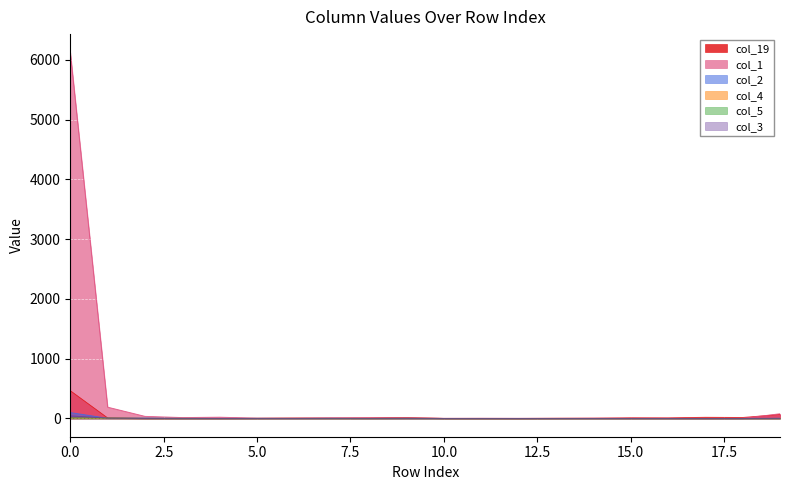

What is the difference between the maximum and minimum values in the col_3 series?

43